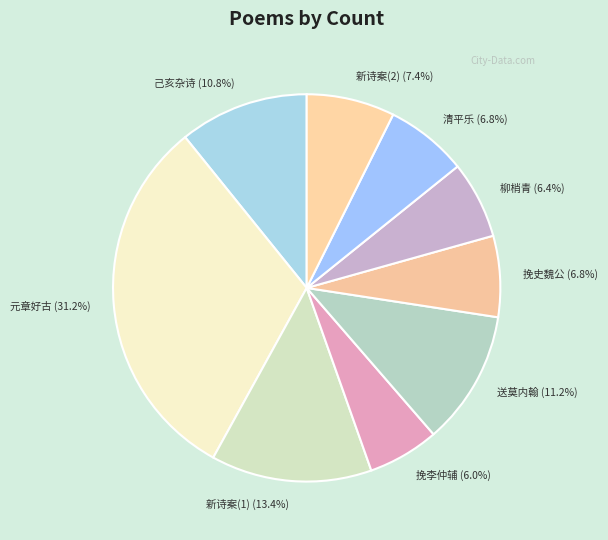

Do 新诗案(1) (13.4%) and 新诗案(2) (7.4%) together represent more than half of the pie?

No